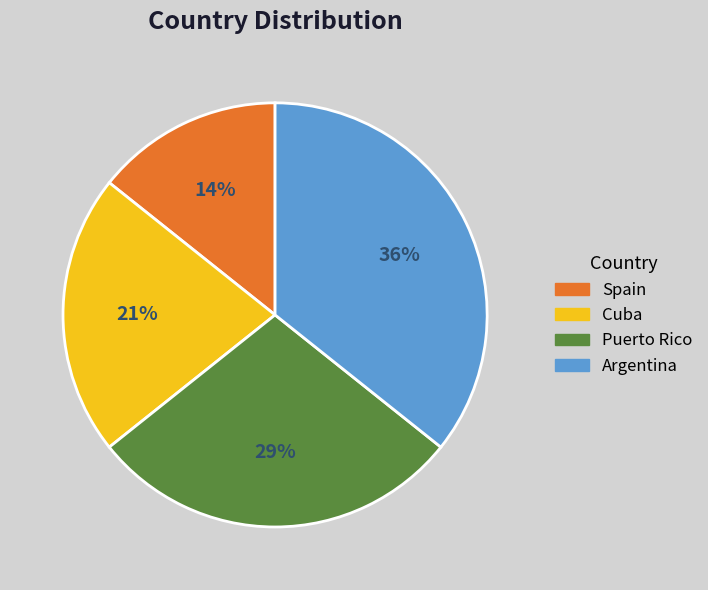

Does Argentina represent more than half of the total?

No